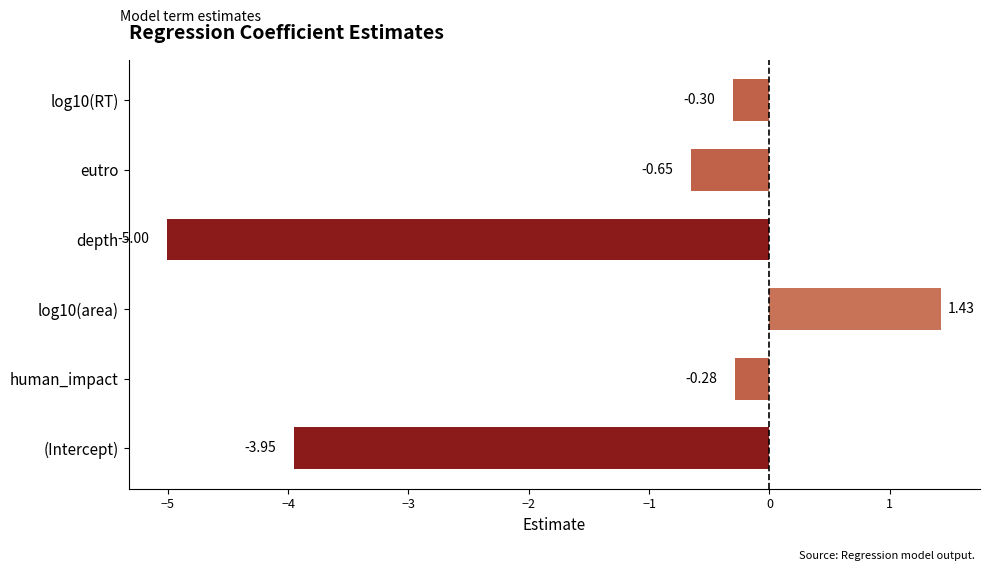

What is the change in value from log10(area) to log10(RT)?

-1.7